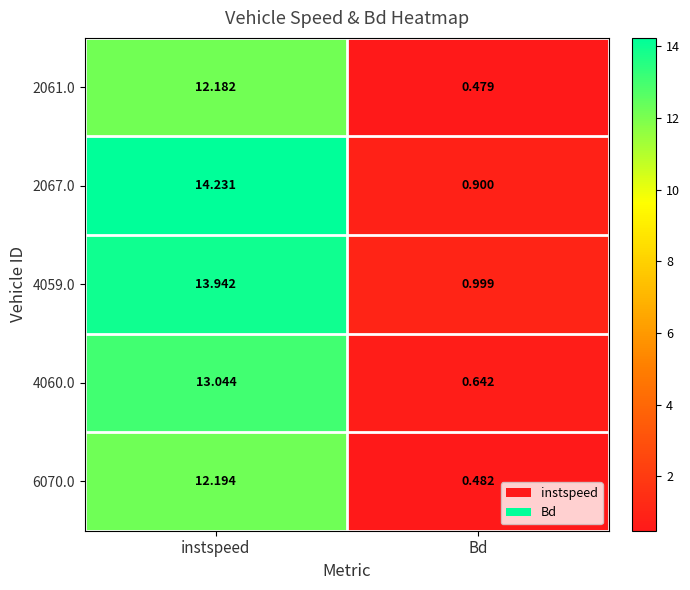

At which category is the sum across all series the highest?

instspeed